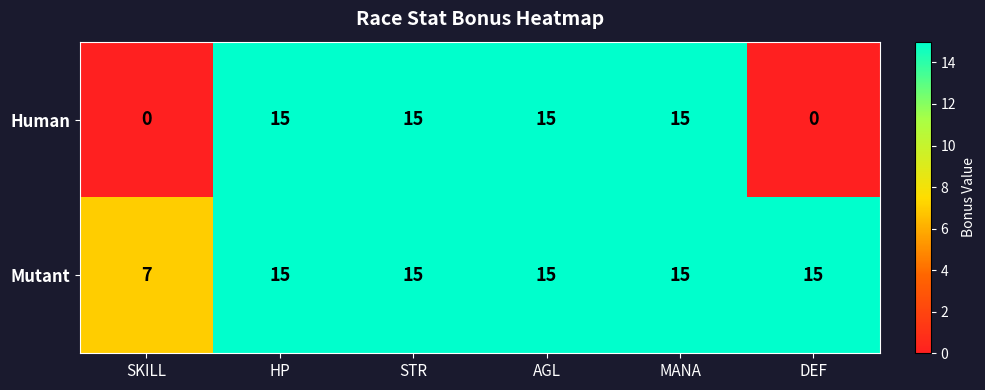

Which series has the largest total across all categories?

Mutant